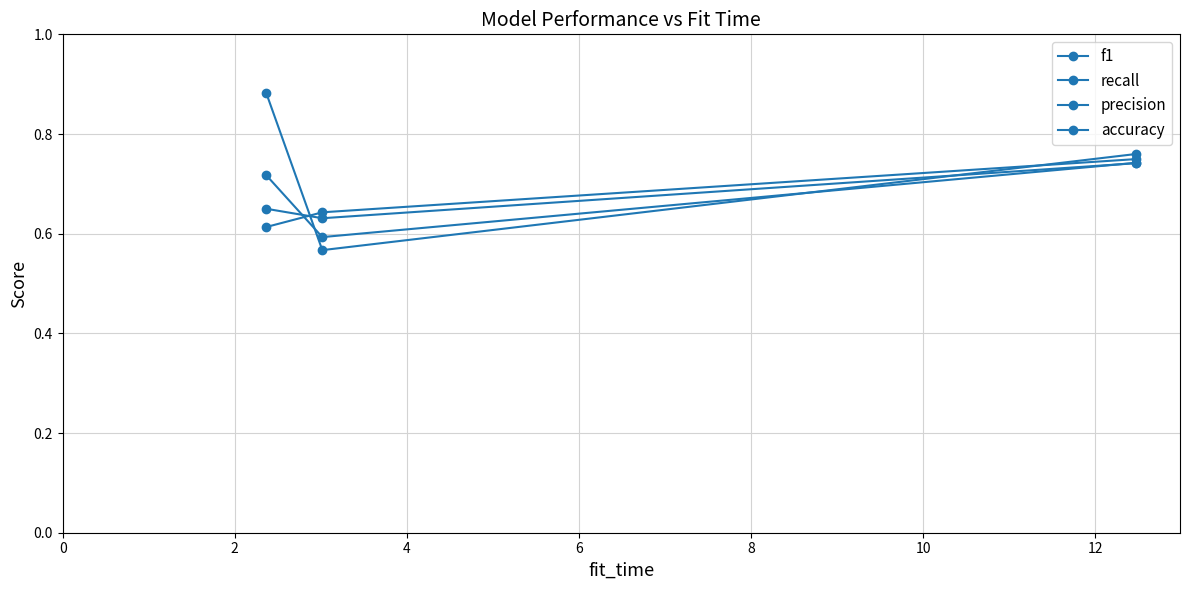

Is this an area chart (filled region under the line)?

No